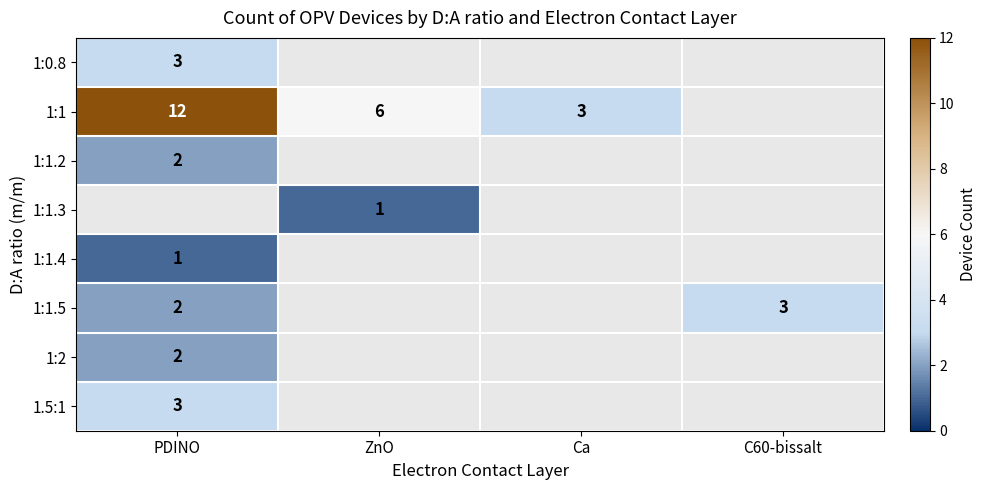

The 1:1.4 series shows 1 at PDINO. True or false?

True